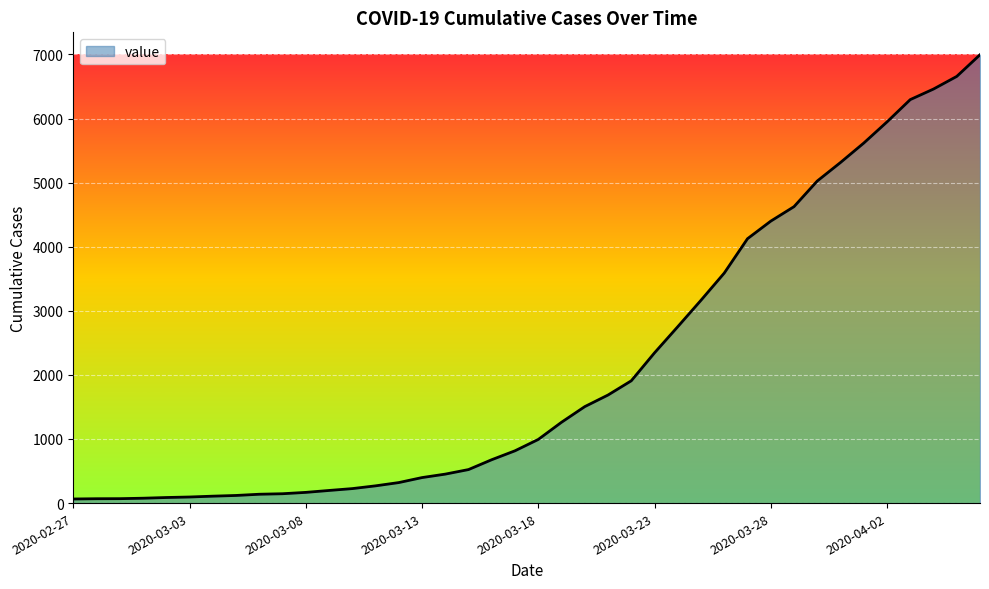

What is the greatest value displayed?

6995